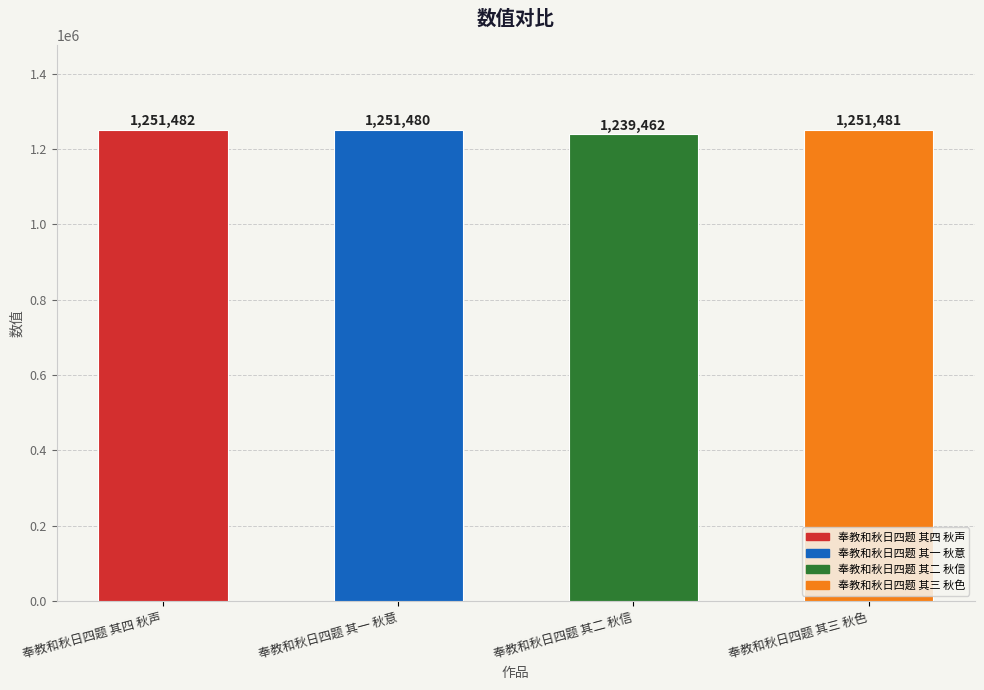

List the labels in order of value, smallest first.

奉教和秋日四题 其二 秋信, 奉教和秋日四题 其一 秋意, 奉教和秋日四题 其三 秋色, 奉教和秋日四题 其四 秋声